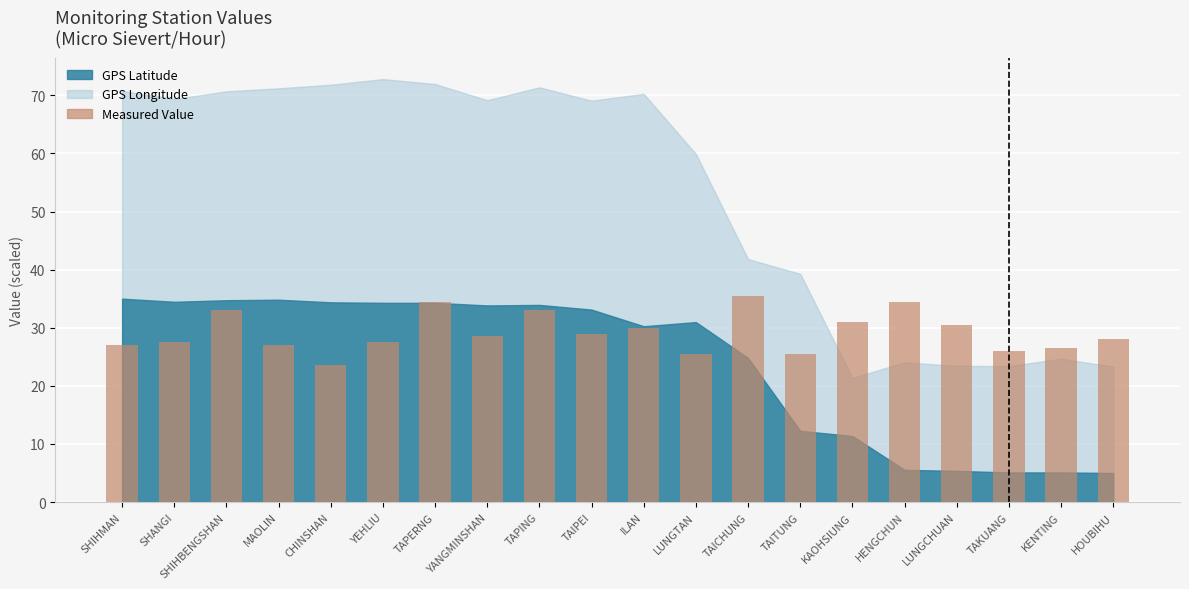

What is the maximum value shown in the chart?

35.5